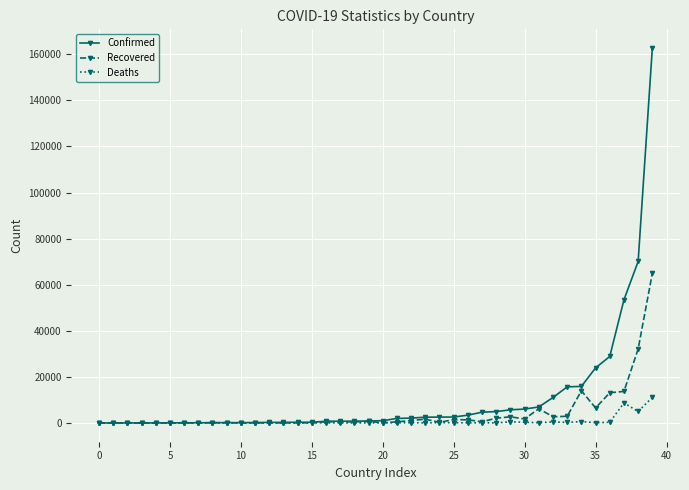

Rank the series by their maximum value, from lowest to highest.

Deaths, Recovered, Confirmed